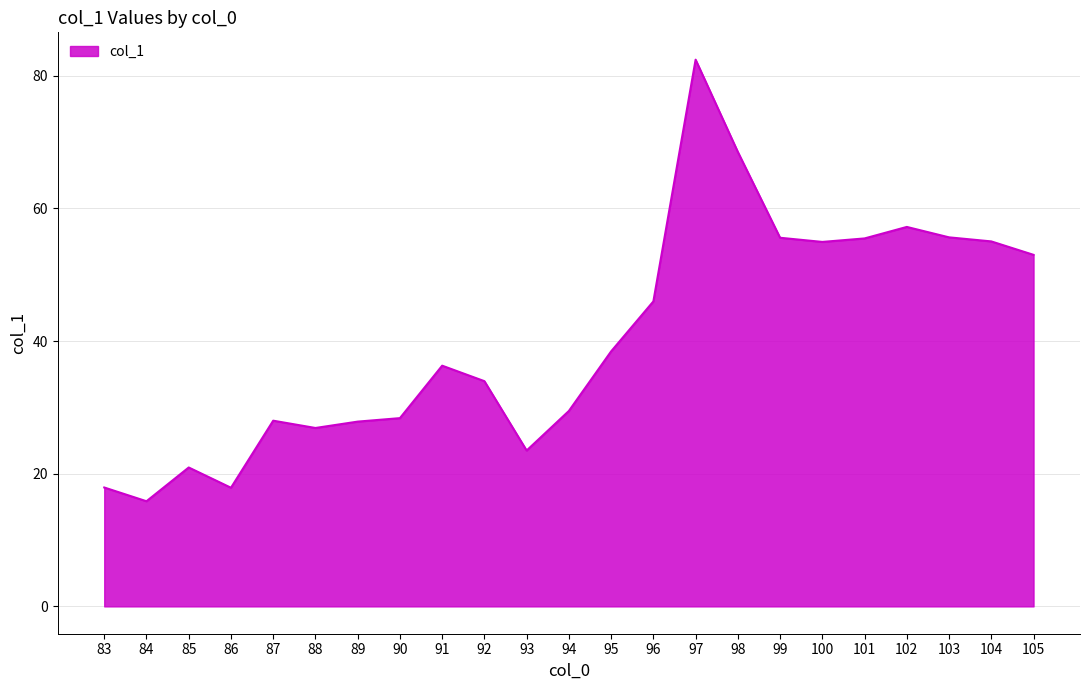

Which label corresponds to the largest value in the chart?

97